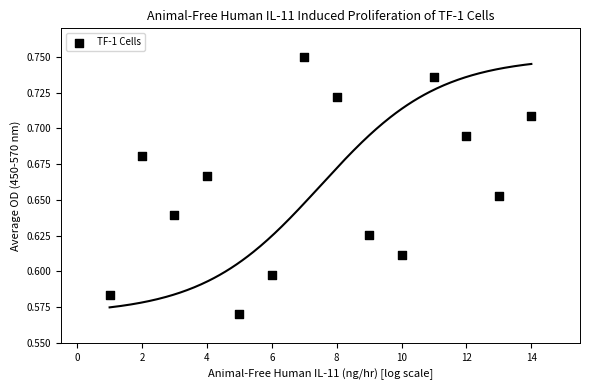

Count the number of points in this scatter plot.

14